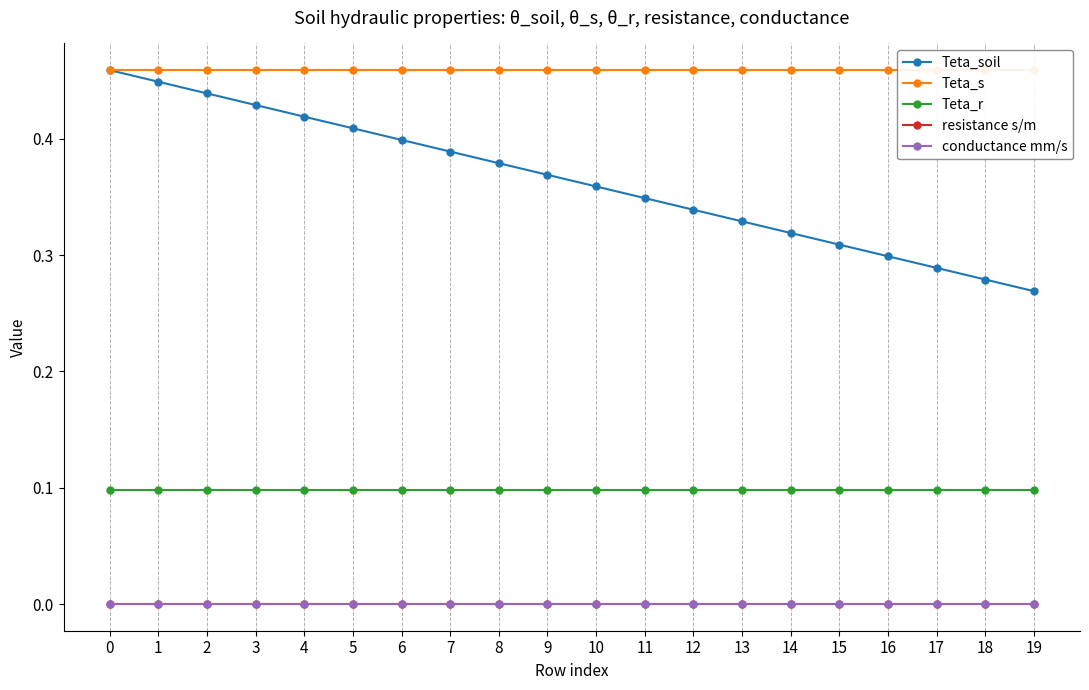

Reading right to left, what are all the values shown in this chart?

Teta_soil: 0.3	0.3	0.3	0.3	0.3	0.3	0.3	0.3	0.3	0.4	0.4	0.4	0.4	0.4	0.4	0.4	0.4	0.4	0.4	0.5
Teta_s: 0.5	0.5	0.5	0.5	0.5	0.5	0.5	0.5	0.5	0.5	0.5	0.5	0.5	0.5	0.5	0.5	0.5	0.5	0.5	0.5
Teta_r: 0.1	0.1	0.1	0.1	0.1	0.1	0.1	0.1	0.1	0.1	0.1	0.1	0.1	0.1	0.1	0.1	0.1	0.1	0.1	0.1
resistance s/m: 0.0	0.0	0.0	0.0	0.0	0.0	0.0	0.0	0.0	0.0	0.0	0.0	0.0	0.0	0.0	0.0	0.0	0.0	0.0	0.0
conductance mm/s: 0.0	0.0	0.0	0.0	0.0	0.0	0.0	0.0	0.0	0.0	0.0	0.0	0.0	0.0	0.0	0.0	0.0	0.0	0.0	0.0